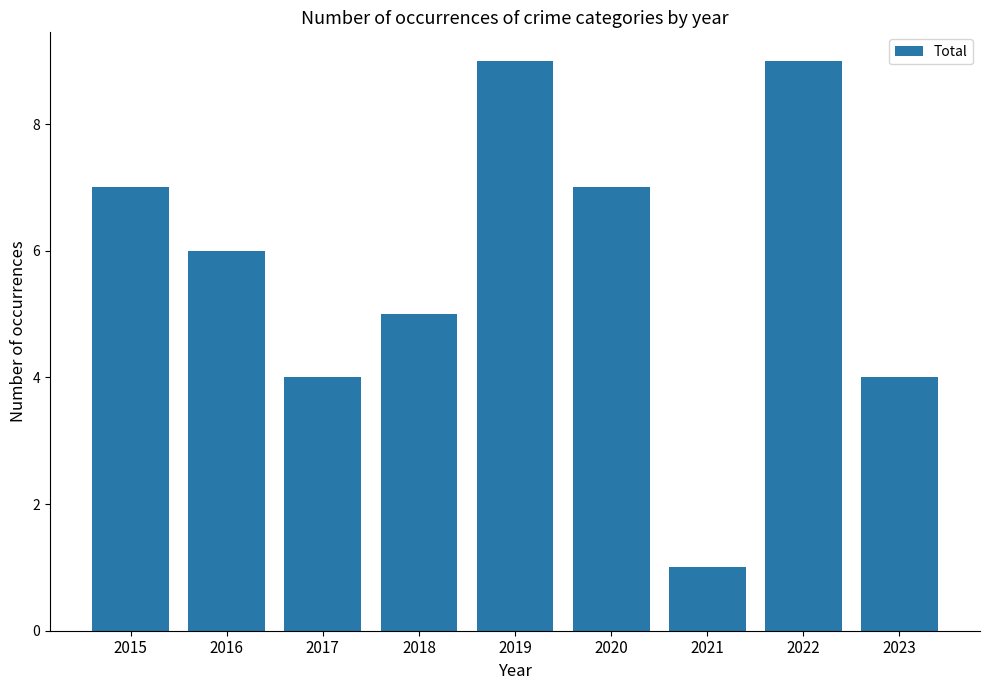

How many bars are there in total?

9